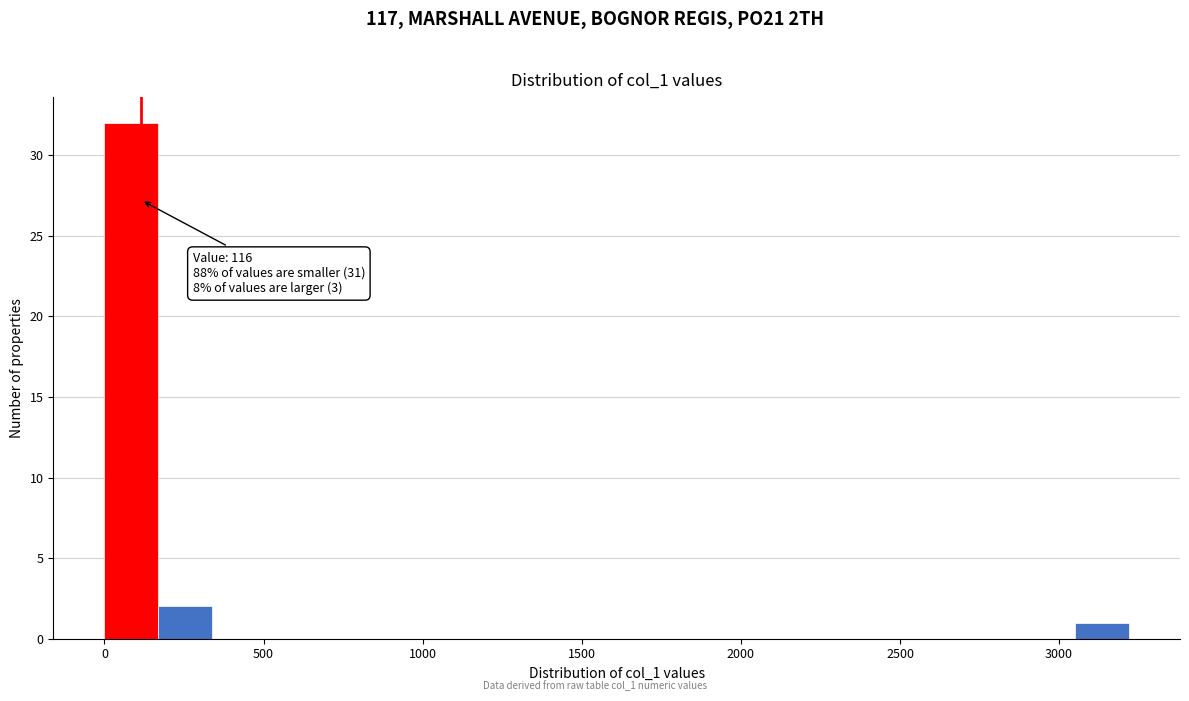

Read against the x-axis, roughly where is the centre of the tallest bar?

100